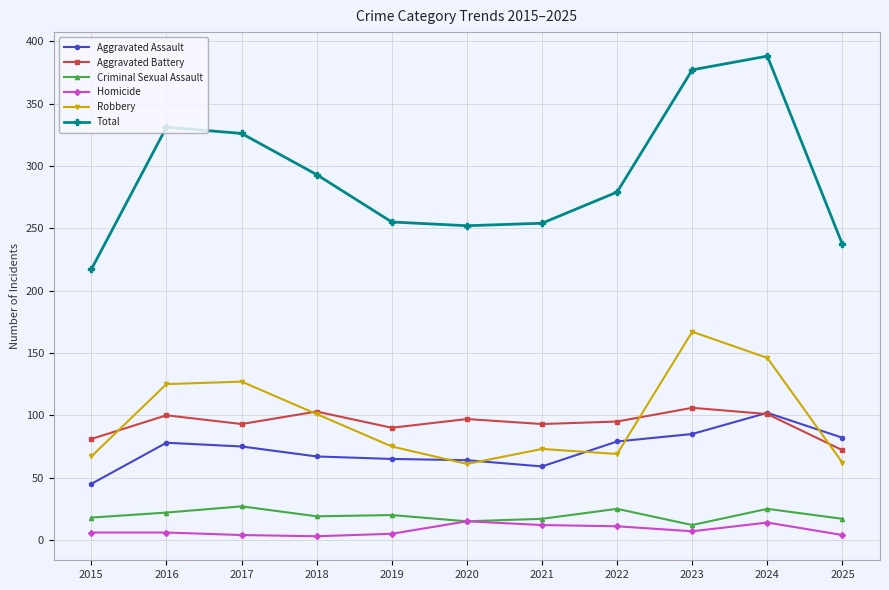

Where is the first local minimum for Robbery?

2020